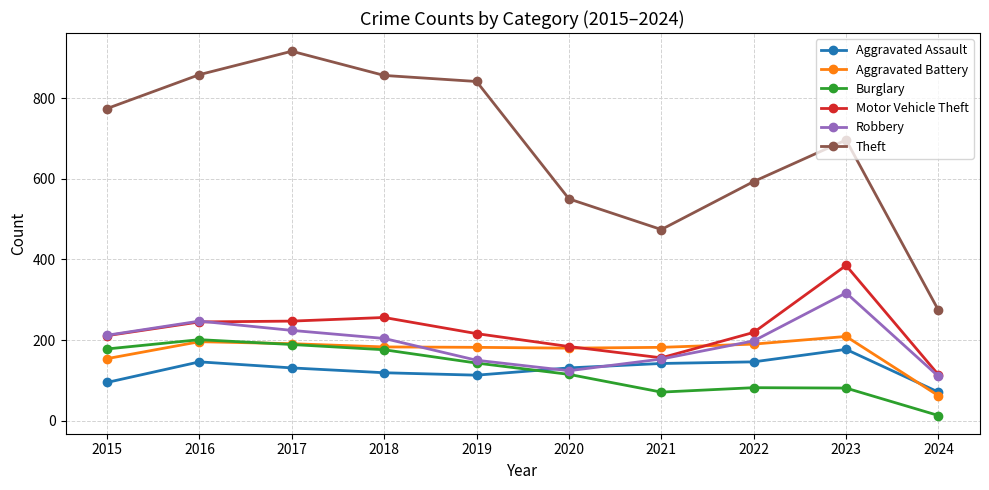

Between 2018 and 2019, which series saw the biggest shift?

Robbery